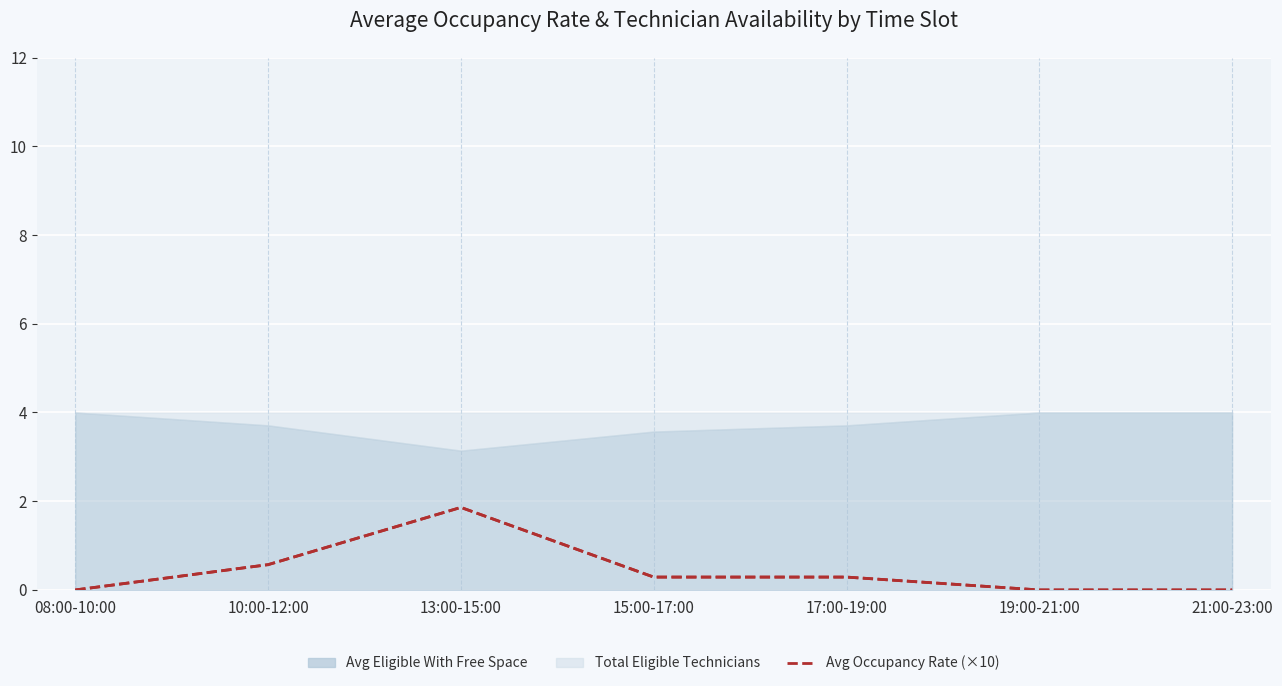

What position from the left is 15:00-17:00?

4